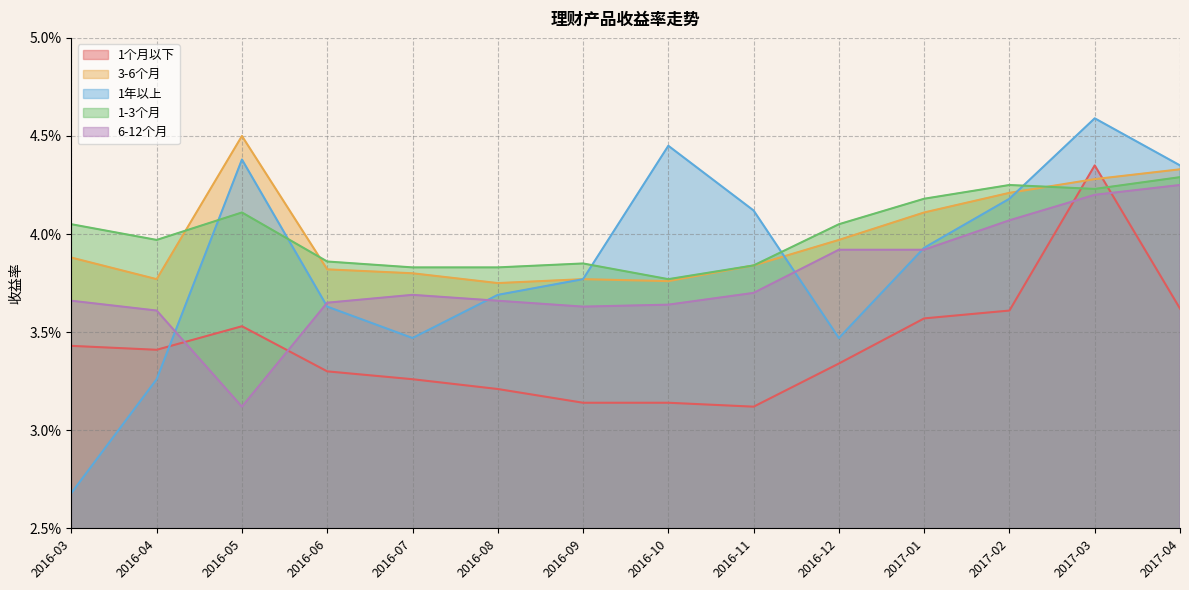

How many times do 1个月以下 and 1年以上 cross each other?

1